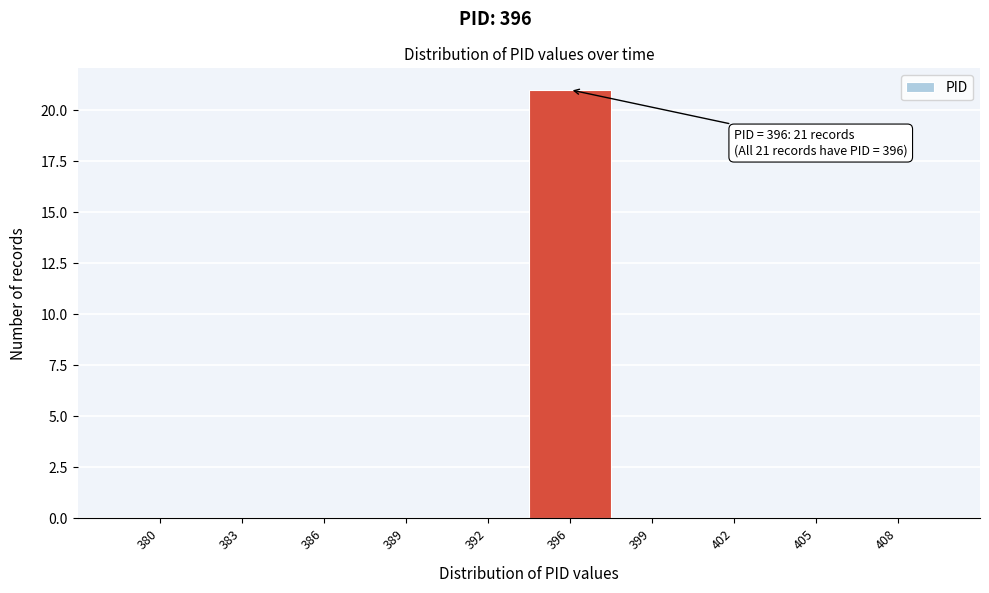

Reading left to right, what are all the values shown in this chart?

380=0	383=0	386=0	389=0	392=0	396=21	399=0	402=0	405=0	408=0